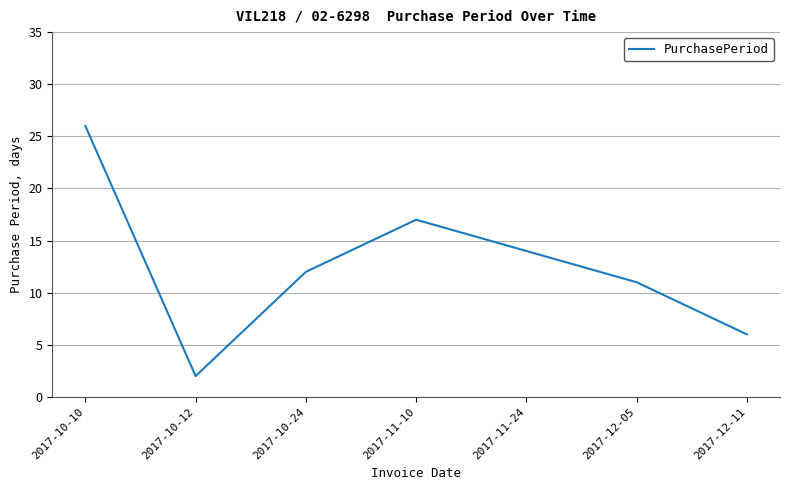

What is the difference between the maximum and minimum values?

24